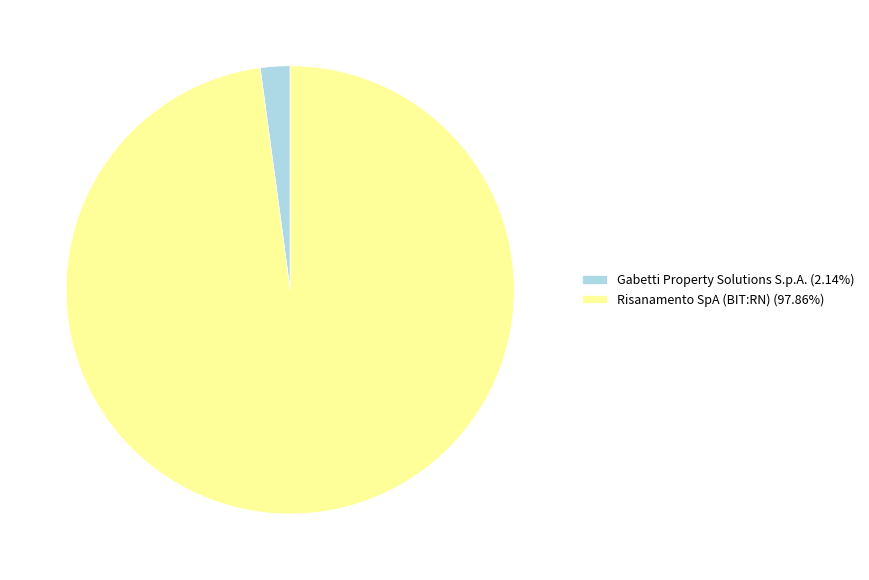

What is the largest slice in the pie chart?

Risanamento SpA (BIT:RN)